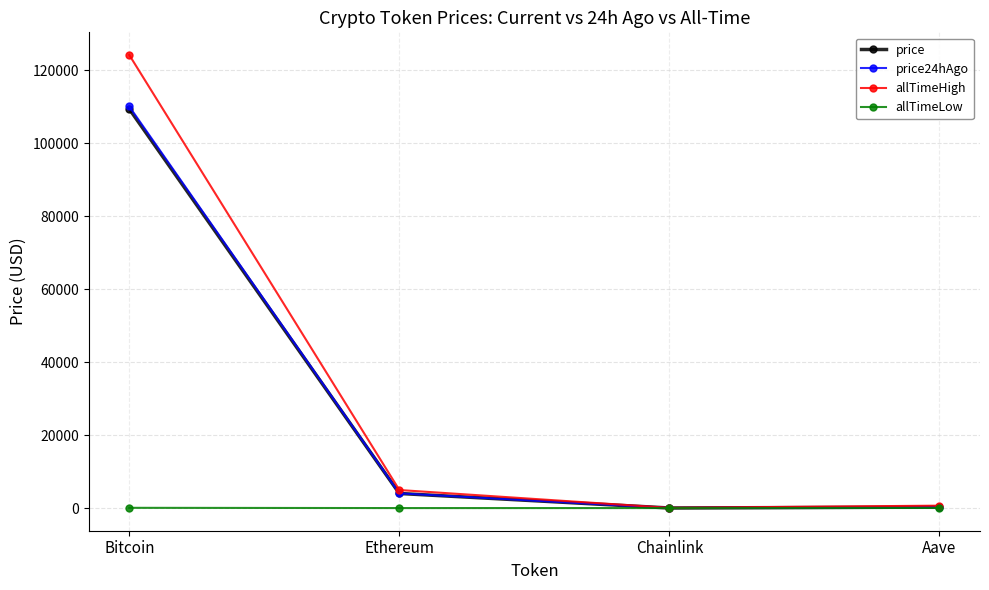

What is the difference between the maximum and minimum values in the allTimeHigh series?

124075.3